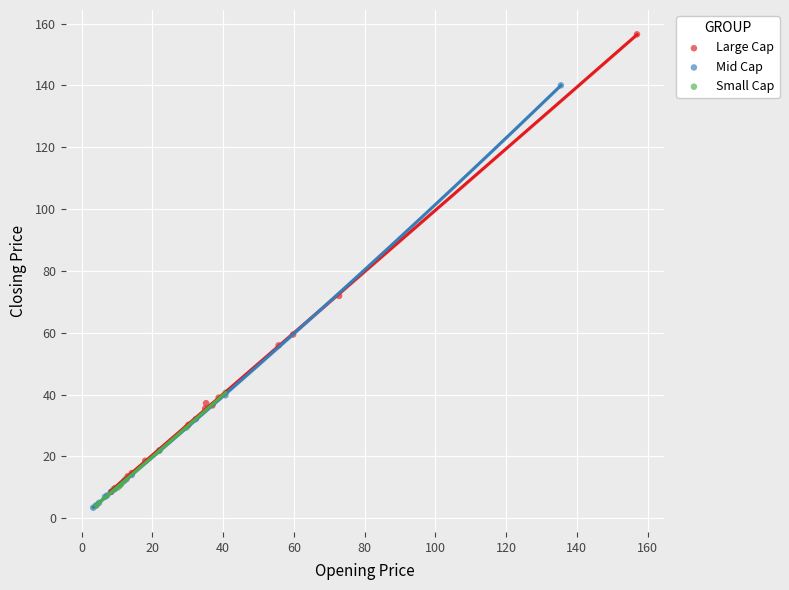

What are all the series names shown in the legend?

Large Cap, Mid Cap, Small Cap